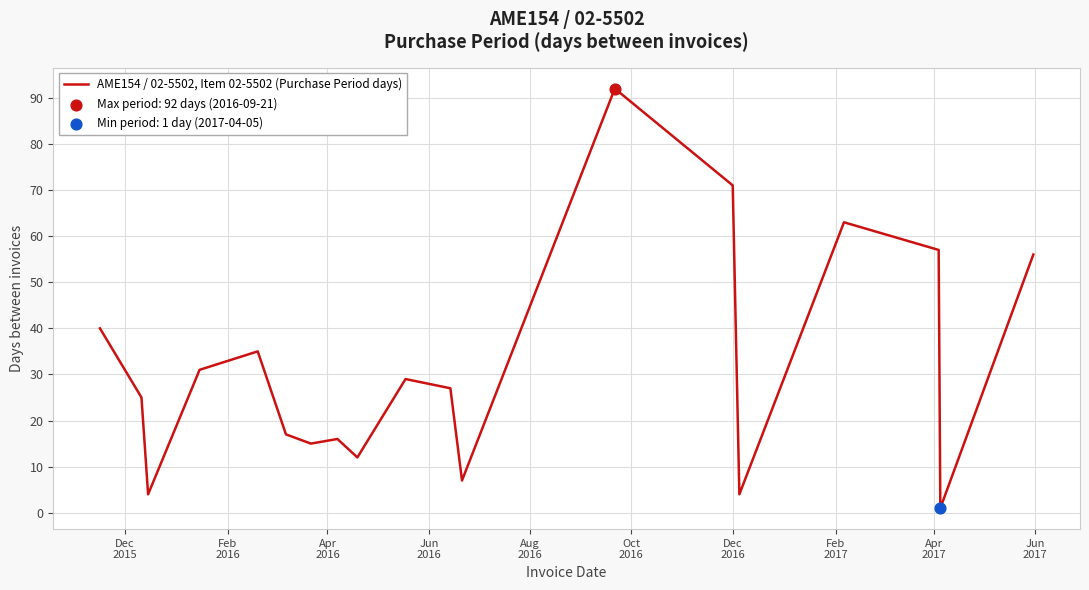

What is the difference between the maximum and minimum values?

91